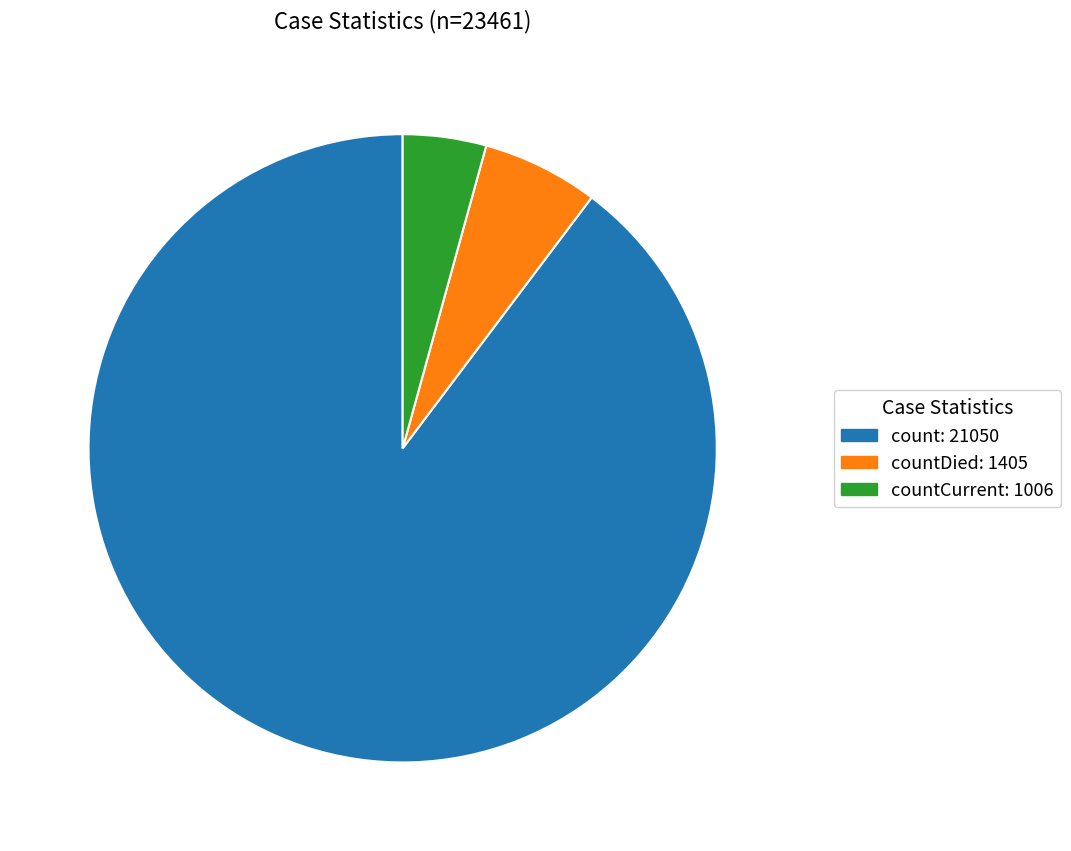

Is there any slice that represents more than half of the pie?

Yes